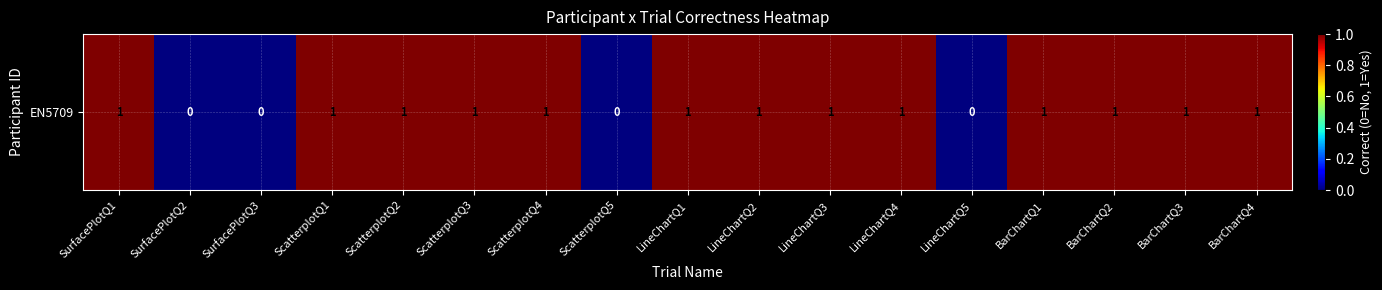

Which label corresponds to the smallest value in the chart?

SurfacePlotQ2